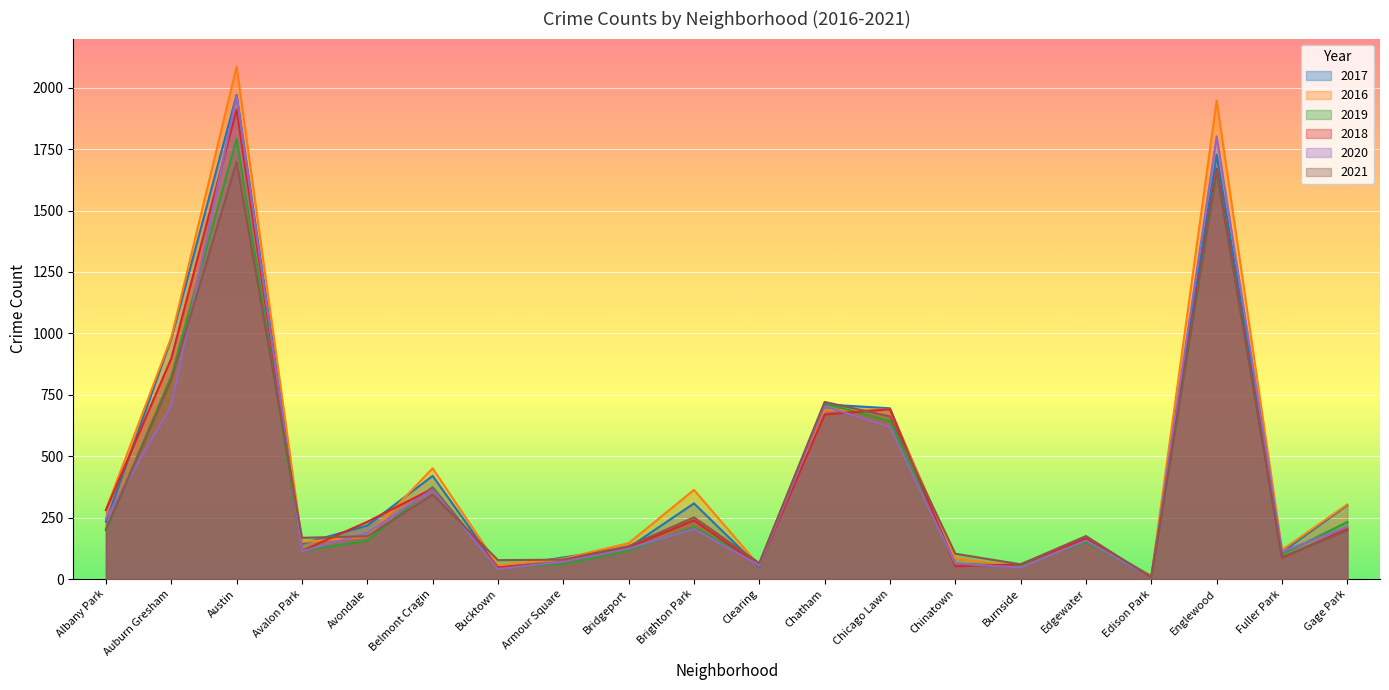

True or false: 2017 has a value of 1139 at Englewood.

False